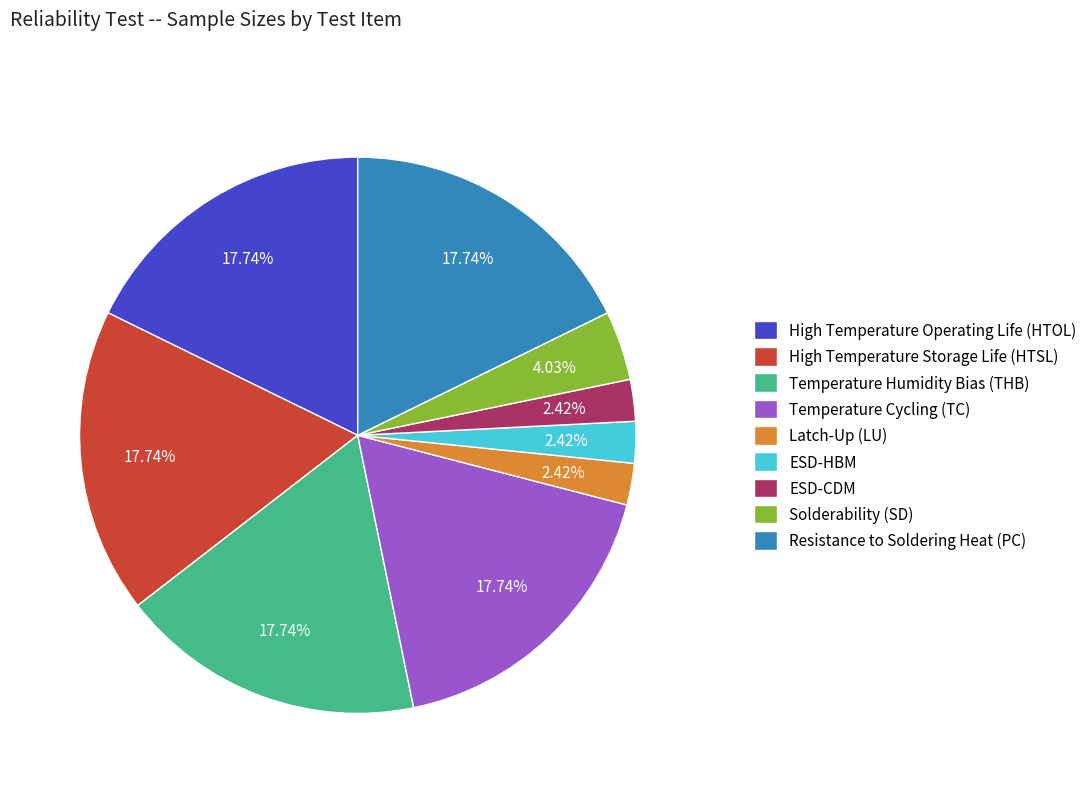

What percentage is NOT represented by Resistance to Soldering Heat (PC)?

82.3%